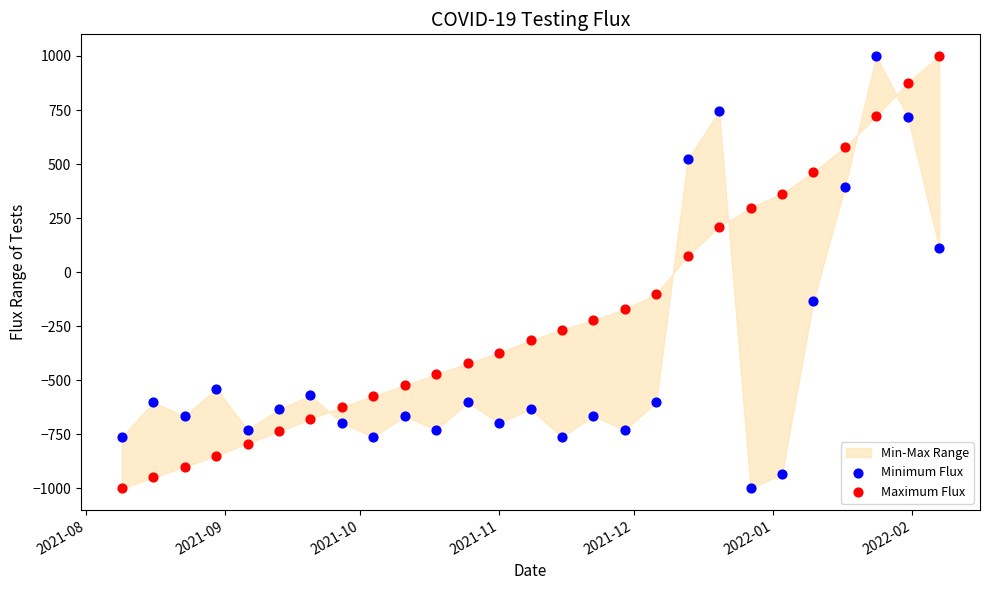

What is the X range (max minus min) for the scatter plot?

182.0